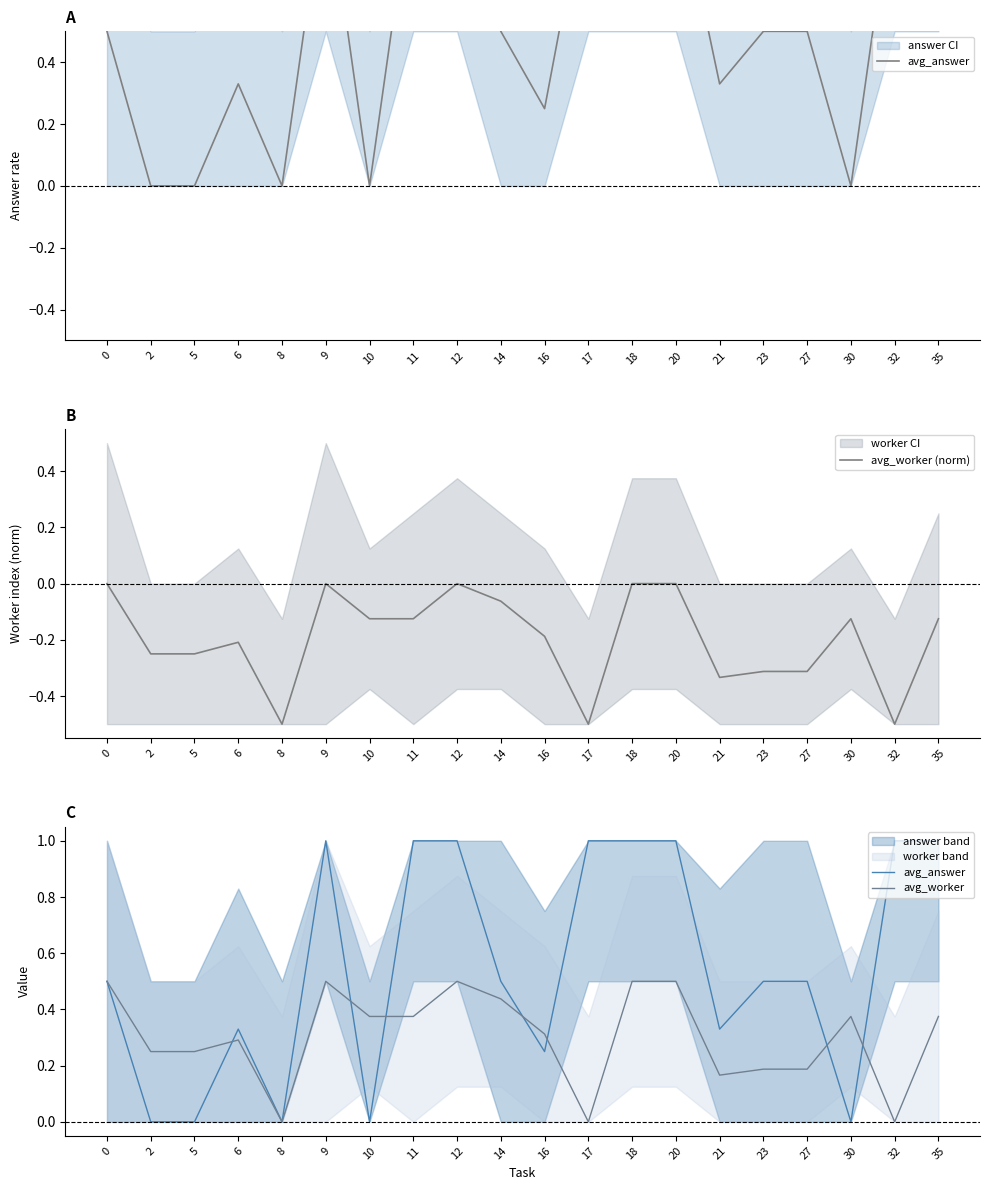

Is the value of avg_answer at 17 greater than the value of avg_worker (norm) at 11?

Yes